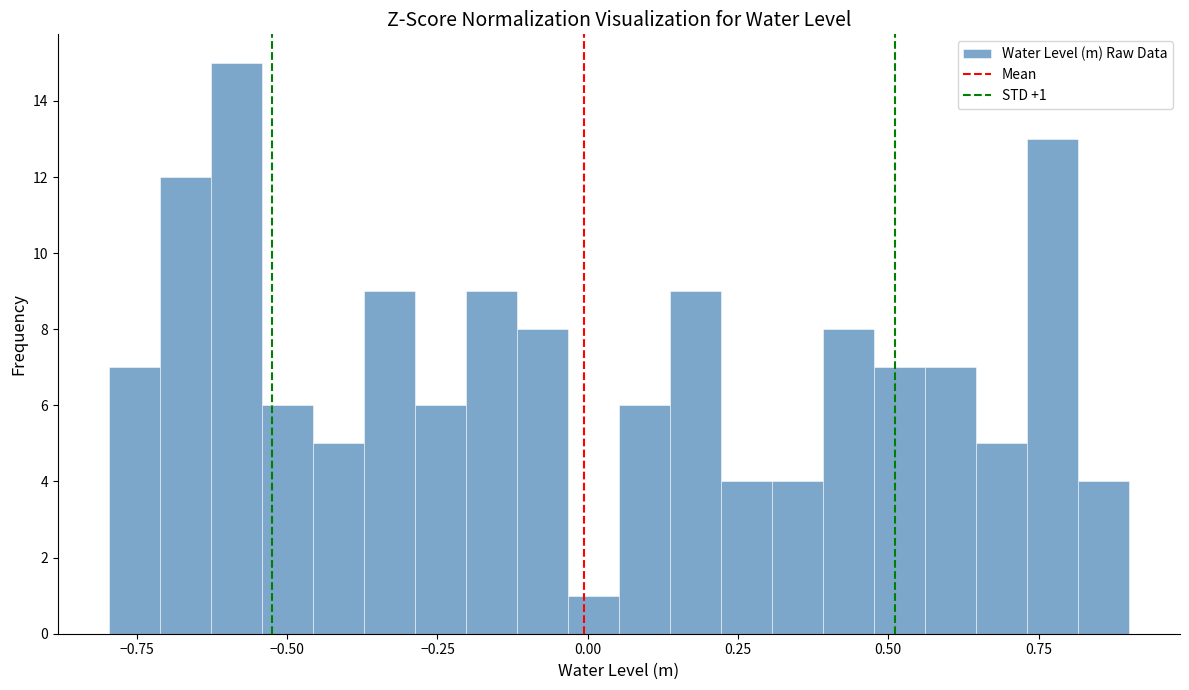

Around what value on the x-axis is the tallest bar? Give the approximate position of its centre, as read against the axis.

-0.60